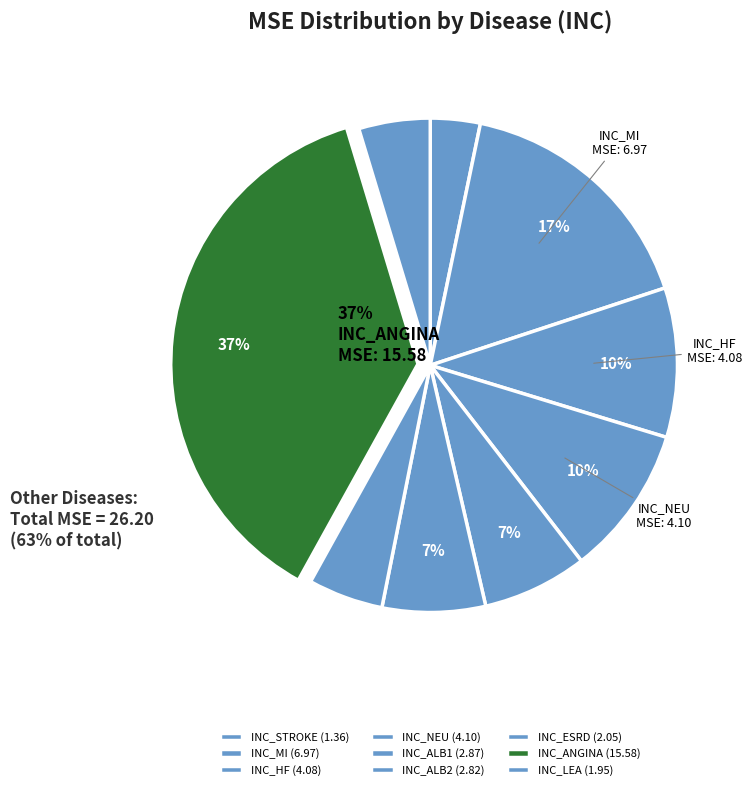

Count the number of slices in the pie.

9